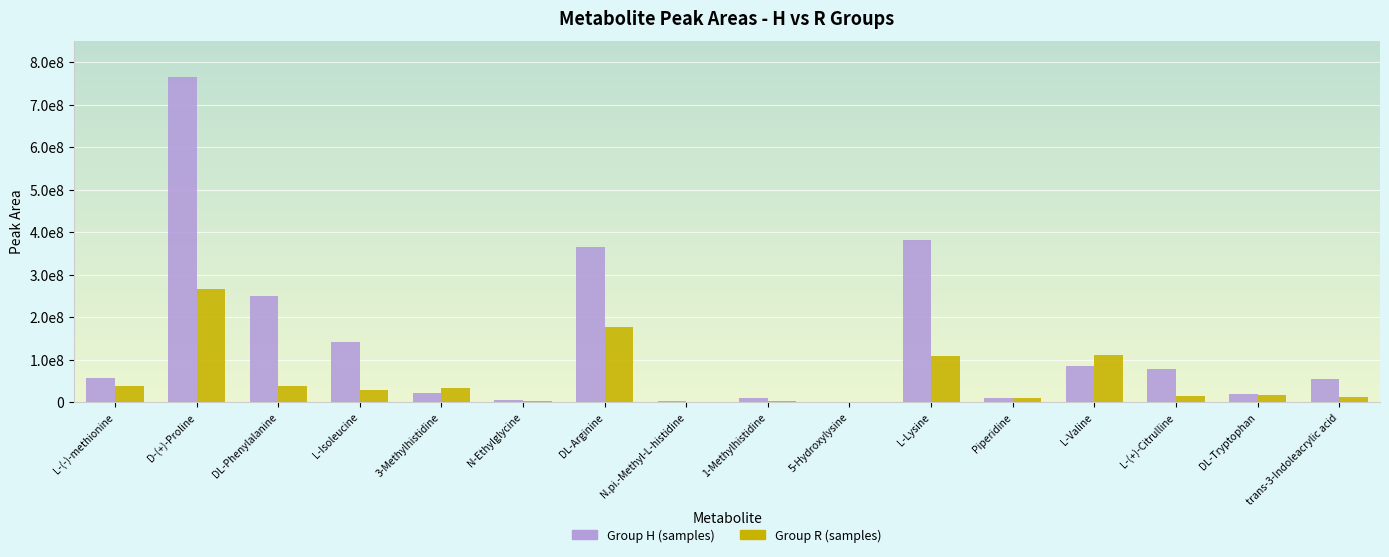

Reading right to left, transcribe all the data shown in this chart.

Group H (samples): trans-3-Indoleacrylic acid=53892654.8	DL-Tryptophan=19209537.4	L-(+)-Citrulline=77843121.9	L-Valine=83747292.9	Piperidine=9390229.0	L-Lysine=380480326.5	5-Hydroxylysine=169165.2	1-Methylhistidine=10482736.5	N.pi.-Methyl-L-histidine=1629654.6	DL-Arginine=363818321.9	N-Ethylglycine=4556403.1	3-Methylhistidine=20321029.4	L-Isoleucine=141795374.8	DL-Phenylalanine=249069878.2	D-(+)-Proline=765908597.3	L-(-)-methionine=57342188.7
Group R (samples): trans-3-Indoleacrylic acid=11612633.2	DL-Tryptophan=17441854.9	L-(+)-Citrulline=14934087.1	L-Valine=111355164.4	Piperidine=9390229.0	L-Lysine=108716644.3	5-Hydroxylysine=261493.0	1-Methylhistidine=1819892.1	N.pi.-Methyl-L-histidine=717622.6	DL-Arginine=177236348.7	N-Ethylglycine=2615741.9	3-Methylhistidine=32901966.6	L-Isoleucine=28092591.9	DL-Phenylalanine=37894417.1	D-(+)-Proline=266824117.7	L-(-)-methionine=37219738.0